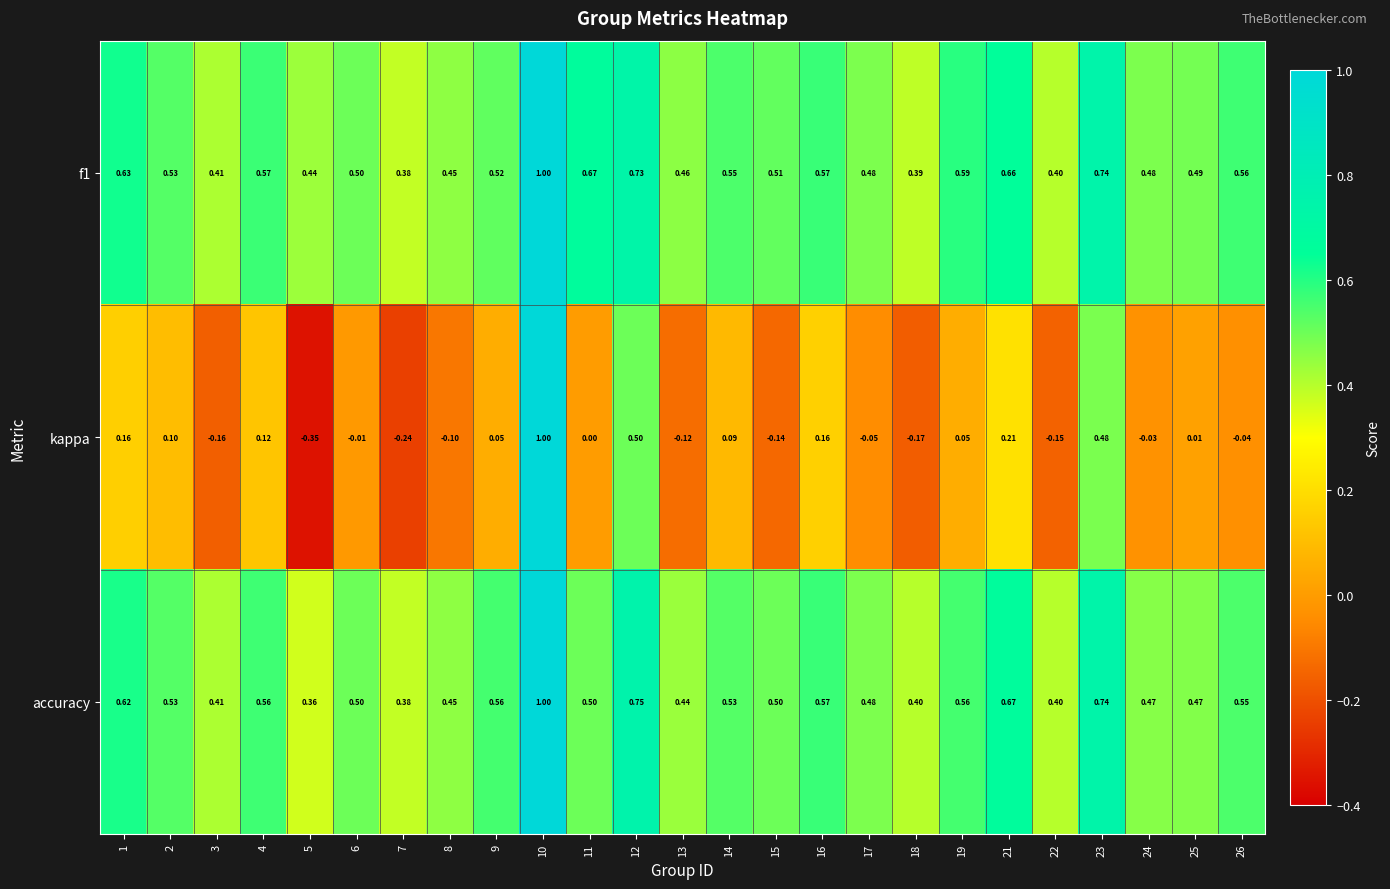

Is the value of kappa at 22 greater than the value of accuracy at 18?

No